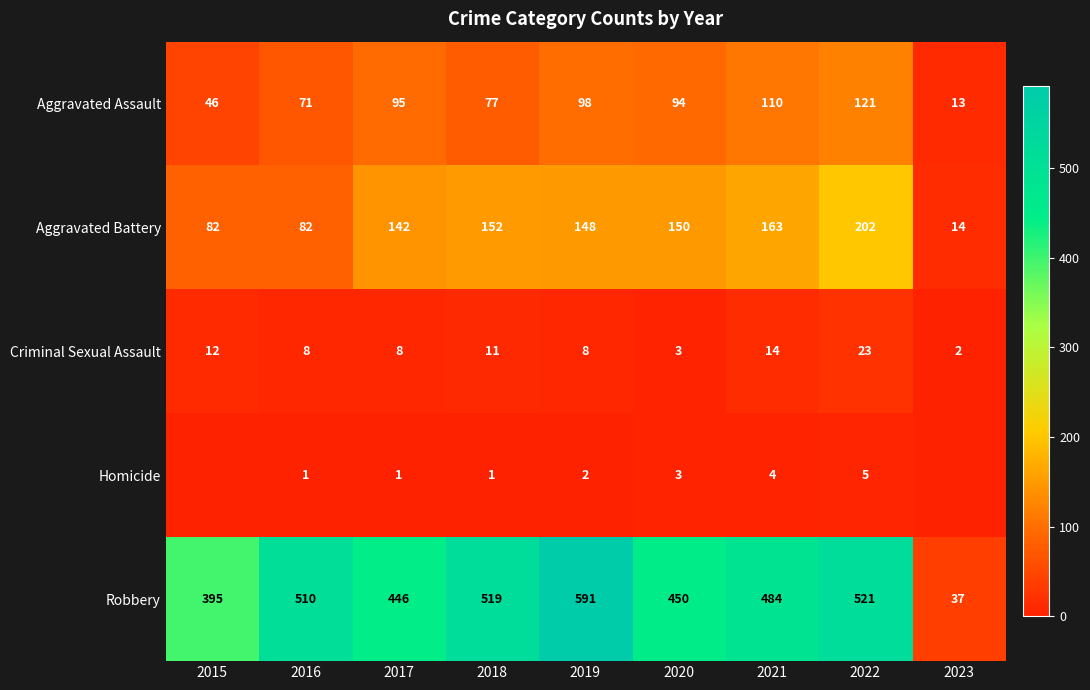

What is the average value of the Aggravated Assault series?

81